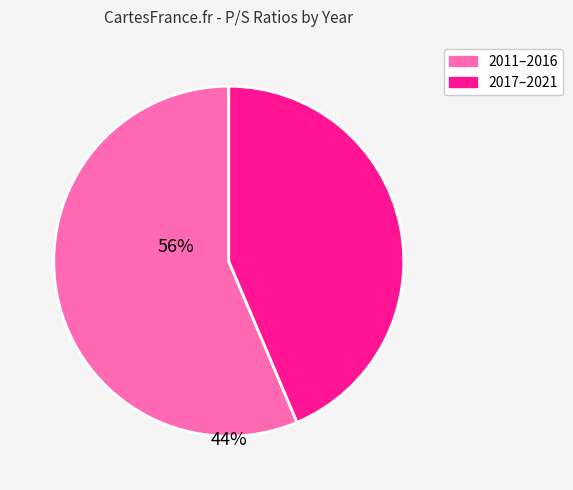

Is there any slice that represents more than half of the pie?

Yes